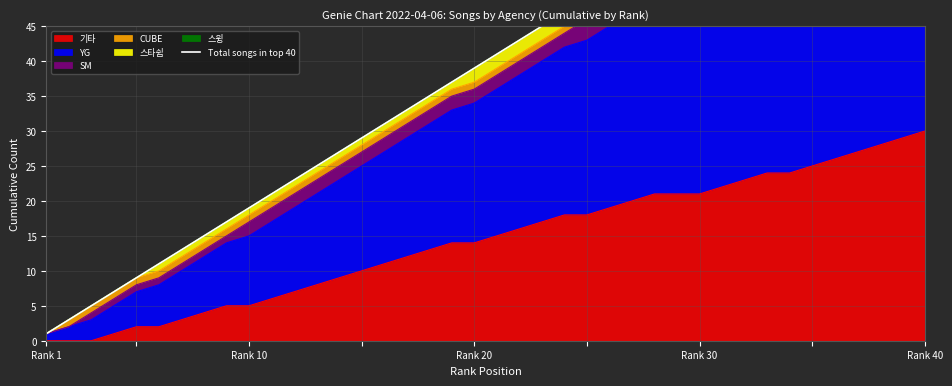

What is the maximum value shown in the chart?

79